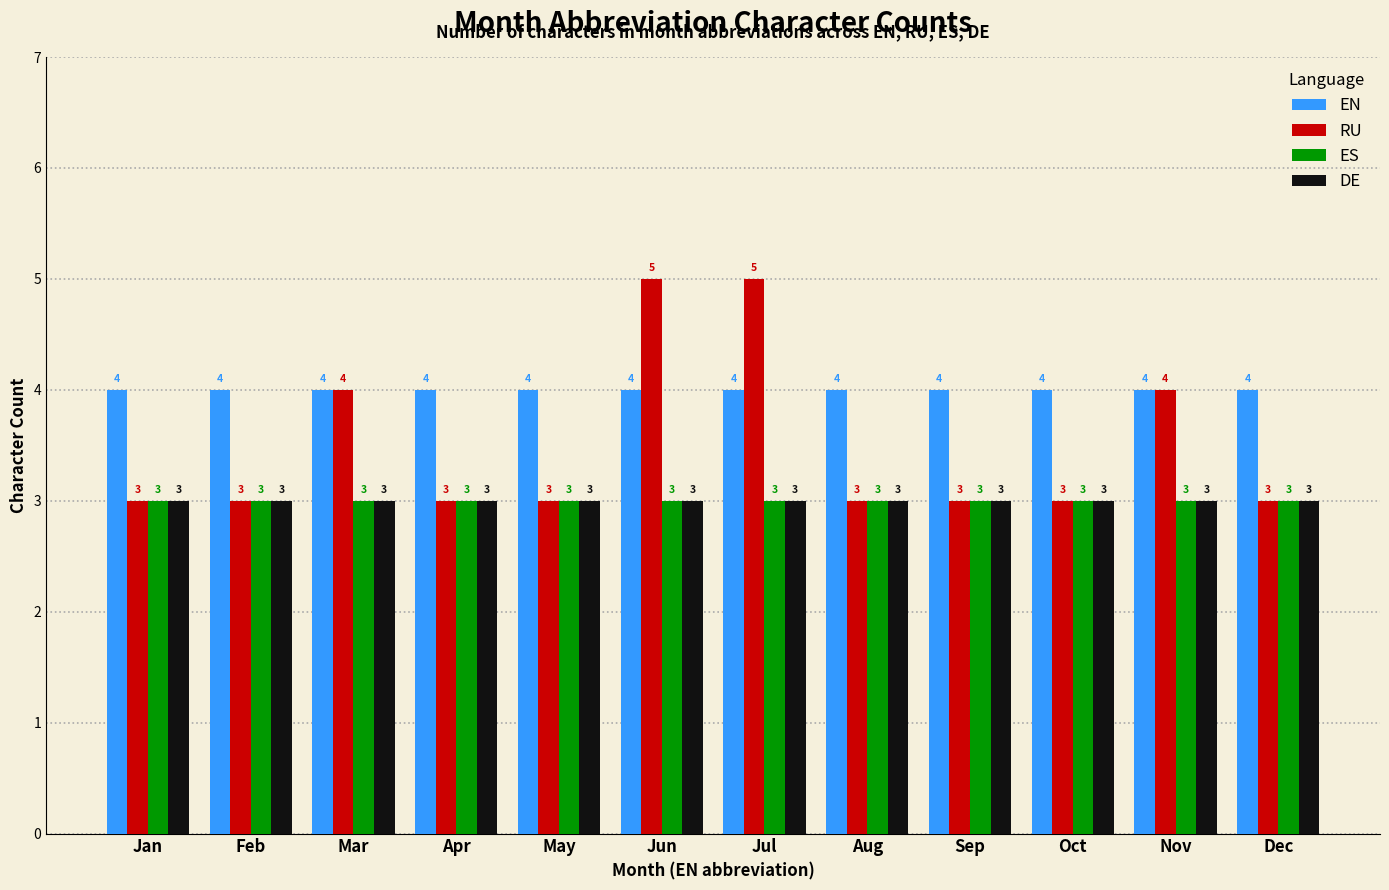

What is the maximum value for EN?

4